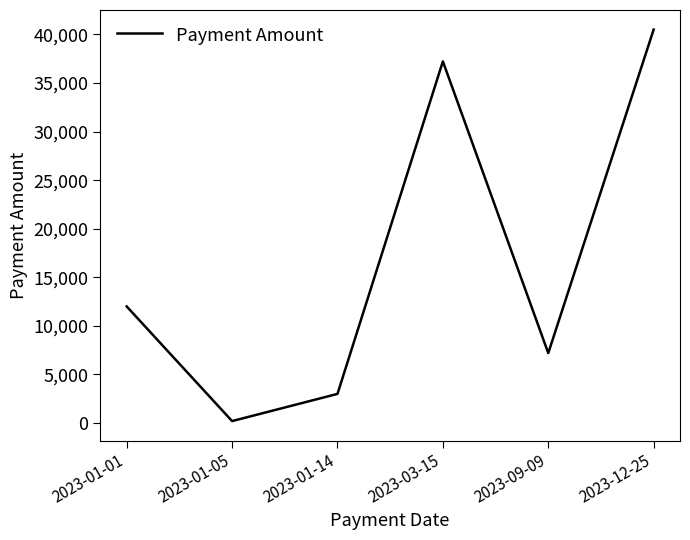

Where is the data nearest to the value 20350?

2023-01-01